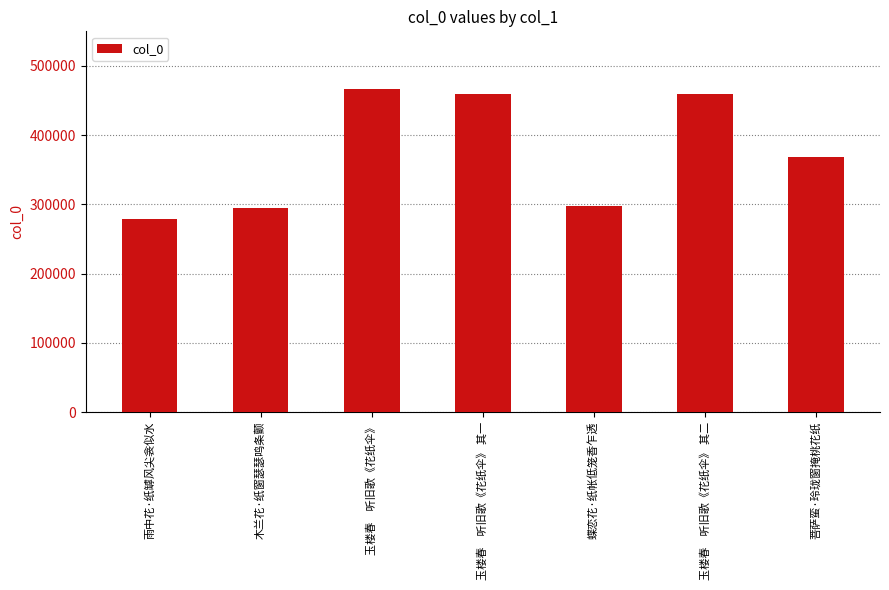

True or false: the data shows 460137 at 玉楼春　听旧歌《花纸伞》 其二.

True